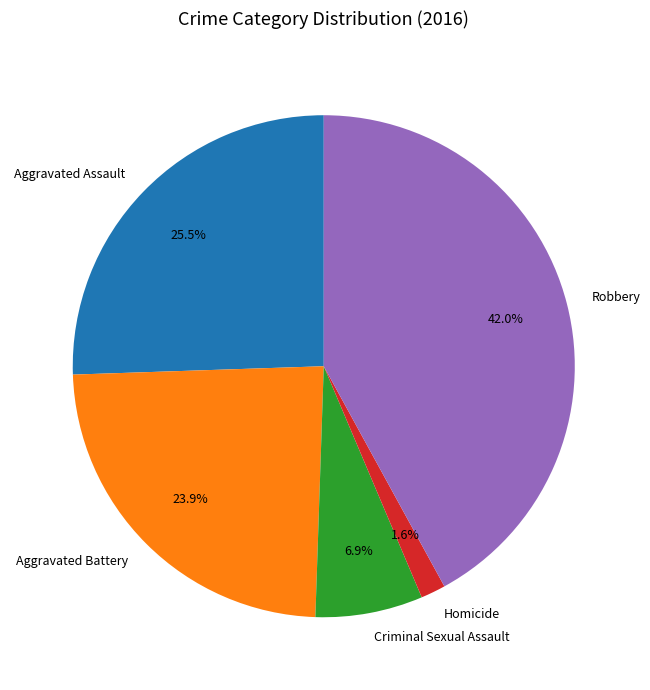

What portion of the pie excludes Aggravated Battery?

76.1%